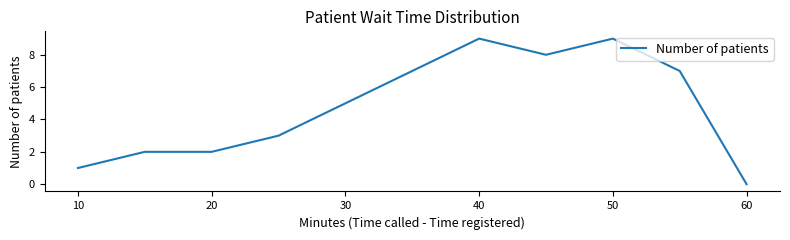

How many values are above zero?

10